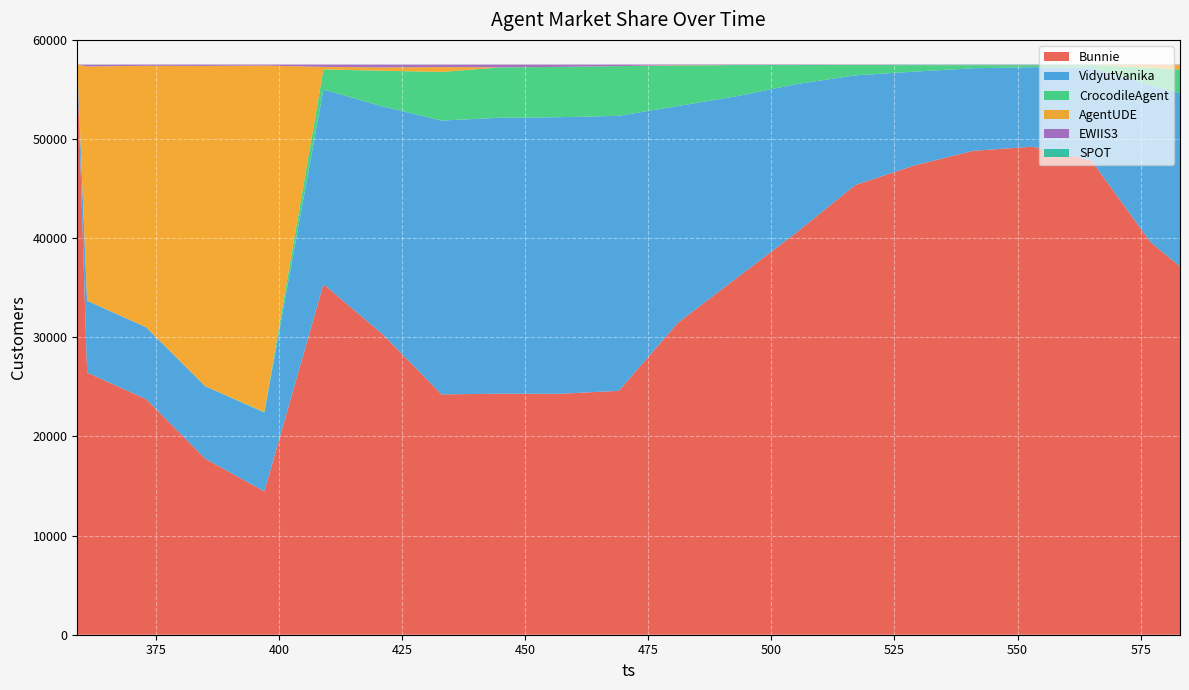

Reading left to right, list all the values displayed in this chart.

Bunnie: 57519	26443	23760	17753	14460	35365	30315	24241	24314	24303	24602	31462	36001	40531	45348	47327	48812	49226	47842	39609	37146
VidyutVanika: 0	7248	7246	7310	7955	19636	22979	27622	27833	27898	27738	21864	18323	15001	11072	9473	8326	8020	9366	15816	17484
CrocodileAgent: 0	9	6	5	56	2021	3595	4906	5079	5074	5015	4084	3144	1937	1060	648	308	199	236	1781	2380
AgentUDE: 0	23620	26375	32308	34945	253	332	486	2	2	1	41	4	3	6	6	8	8	9	277	475
EWIIS3: 0	182	127	138	99	239	288	254	284	234	159	65	45	46	33	34	34	36	32	35	31
SPOT: 0	13	3	3	2	4	5	5	4	4	1	1	1	0	0	30	30	30	32	1	2